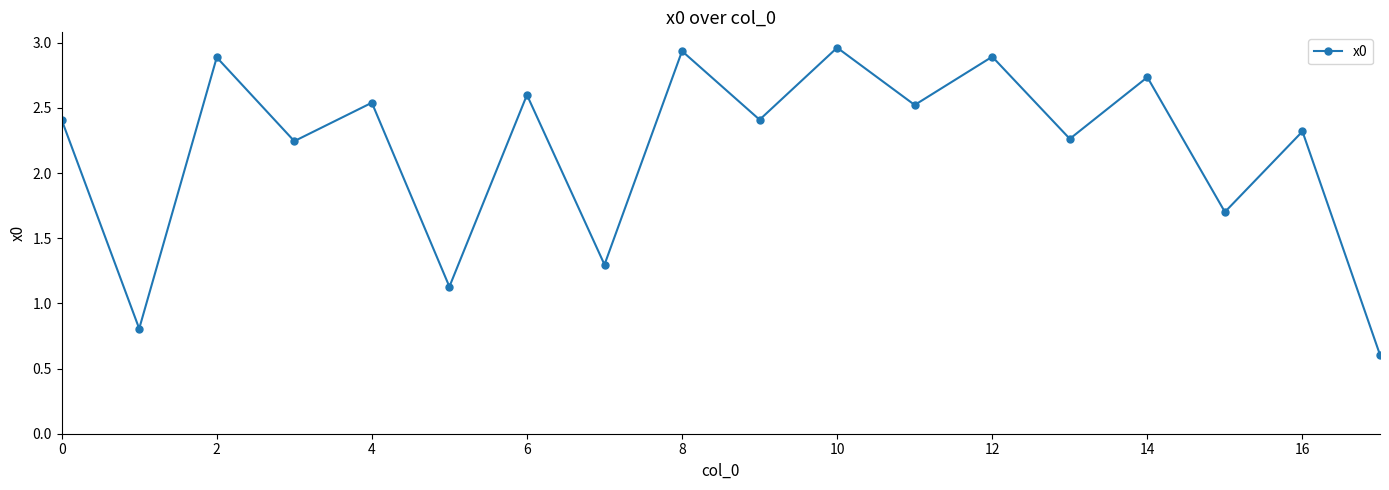

What is the minimum value shown in the chart?

0.6